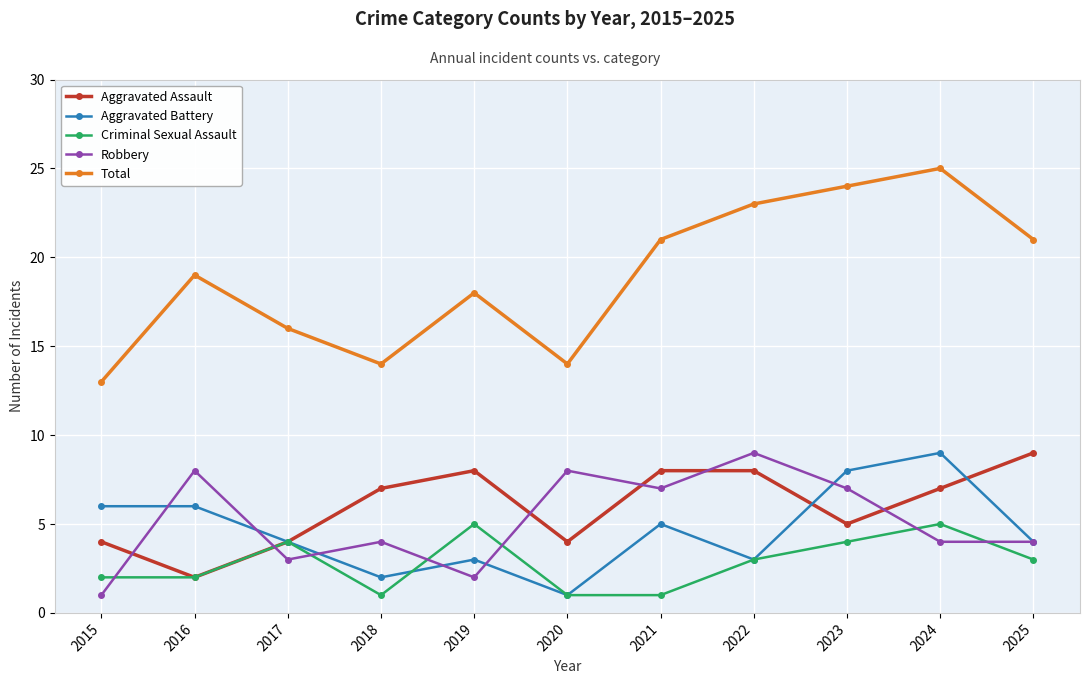

What is the total value across all series at 2021?

42